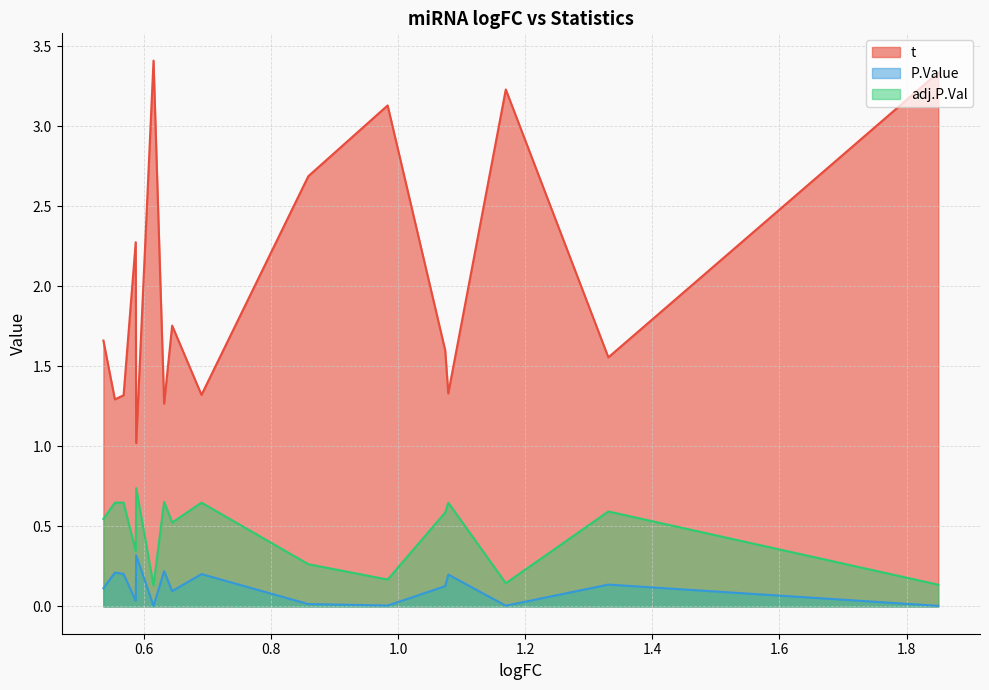

True or false: adj.P.Val has a value of 0.8 at 0.644187280533343.

False